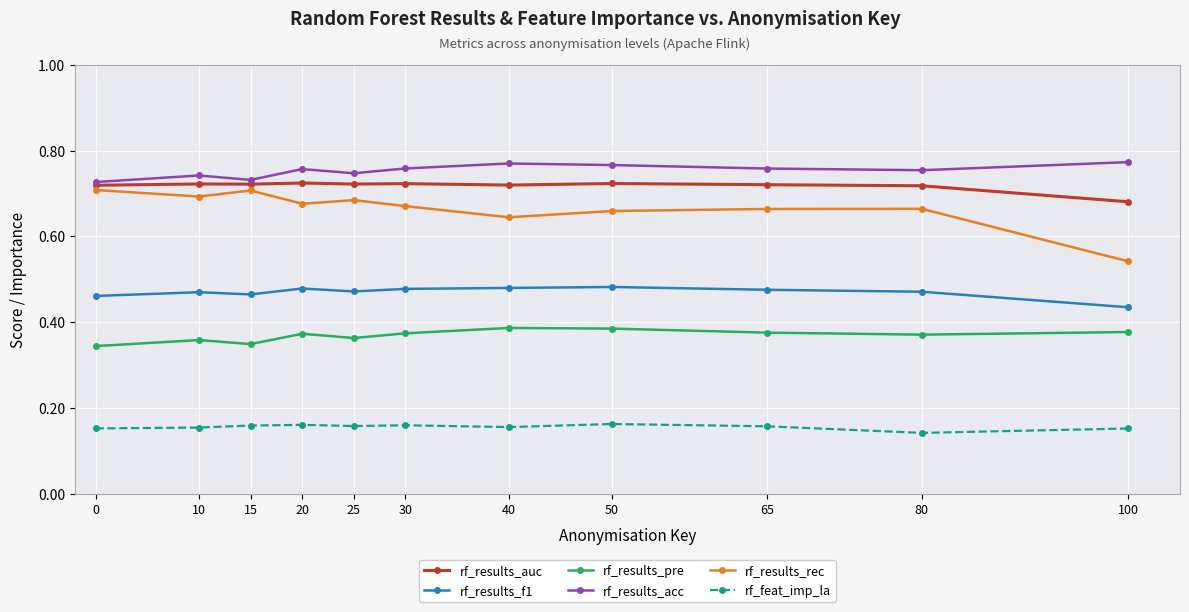

Count the number of data series in this chart.

6